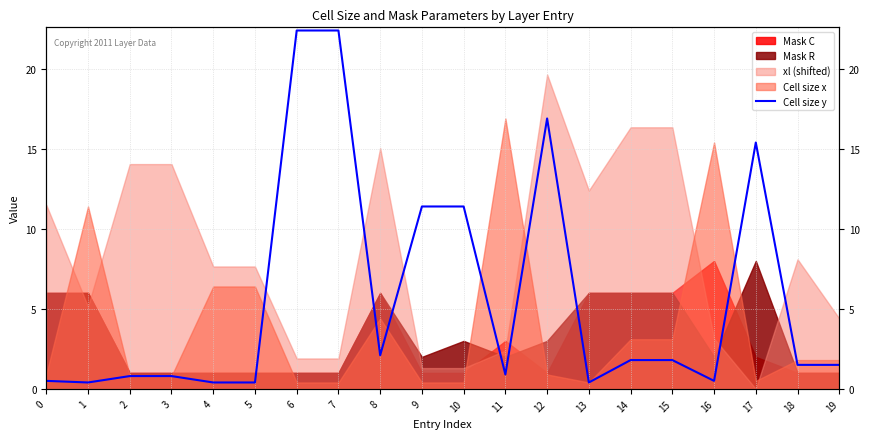

How many interior local peaks (higher than both neighbors) does the data have?

2